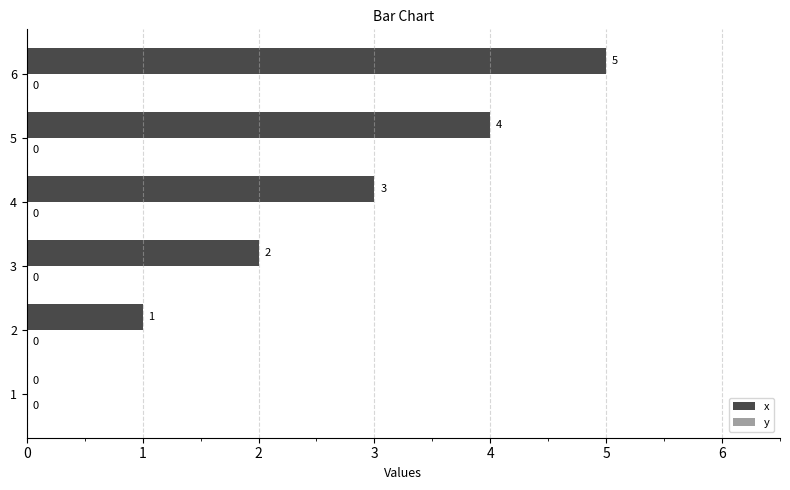

The chart shows a value of 7 at 5. True or false?

False